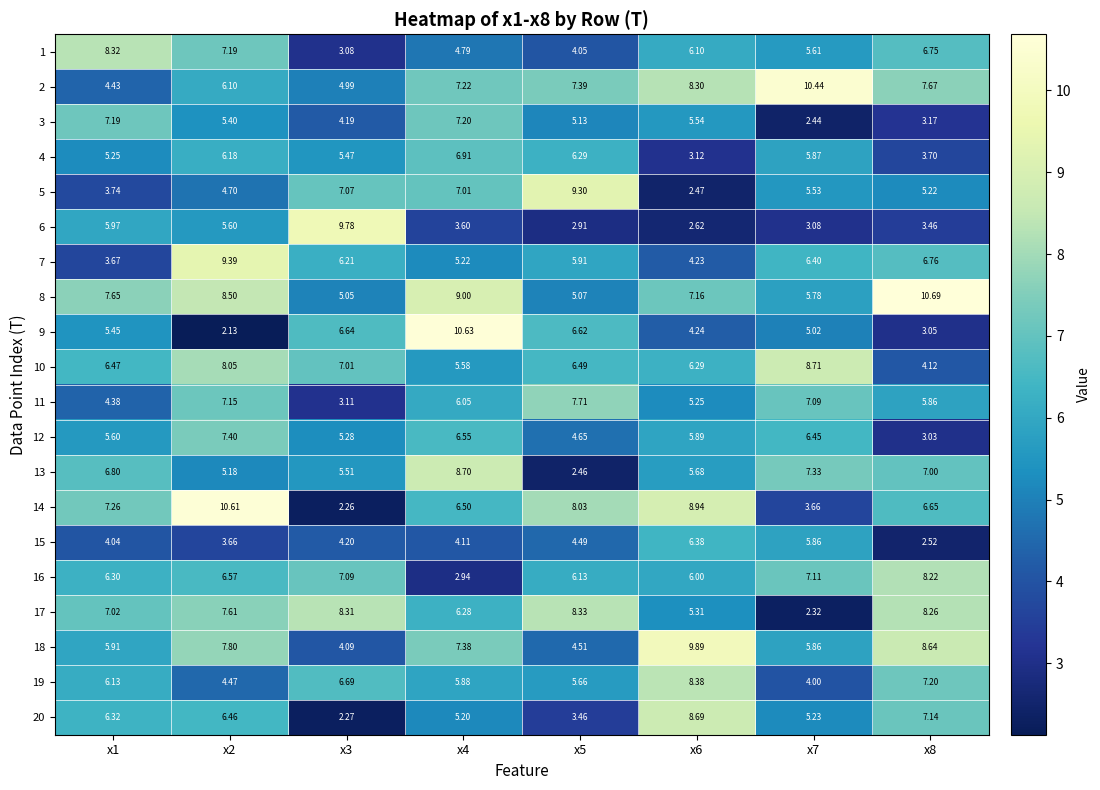

Is the value of 6 at x4 greater than the value of 10 at x3?

No